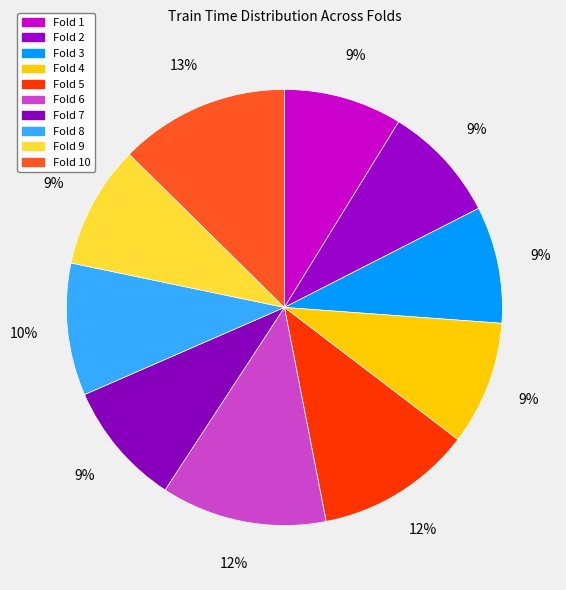

How many slices are in this pie chart?

10